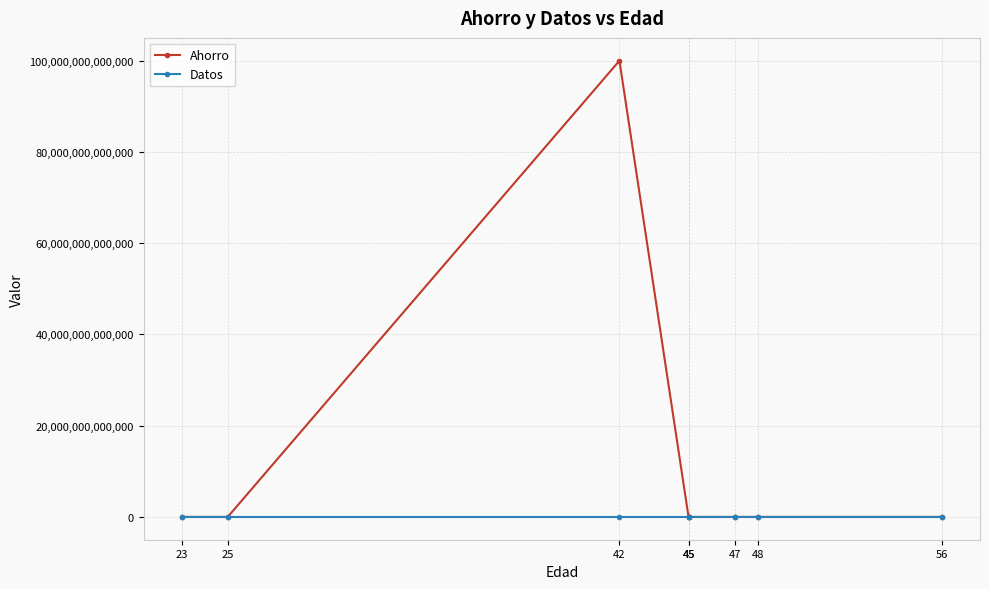

What is the difference between the highest and lowest values at 23?

116